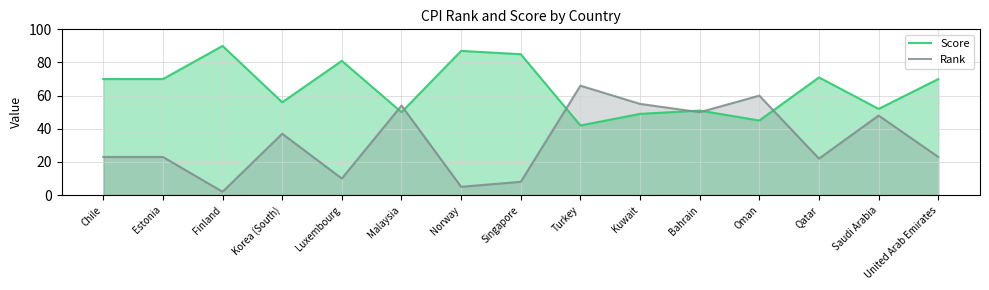

What is the difference between the maximum and minimum values in the Score series?

48